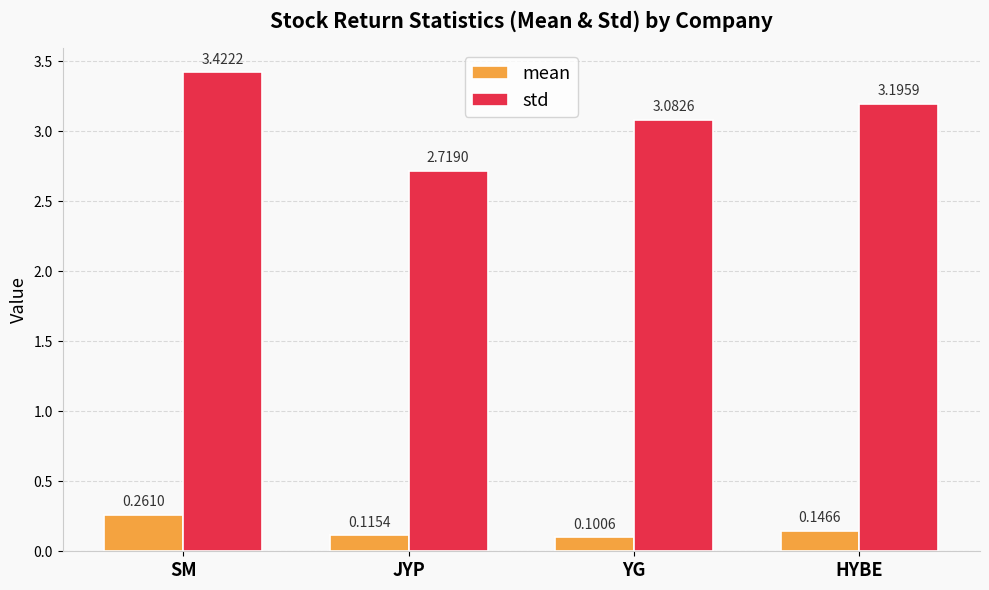

At which category is the sum across all series the highest?

SM